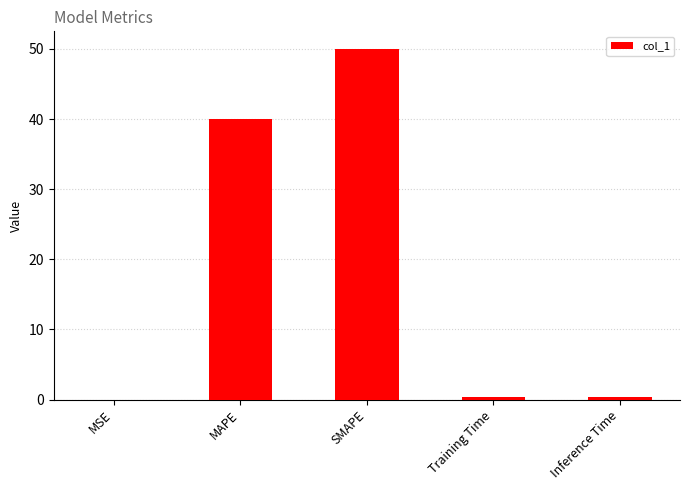

Which category has the highest value across all series?

SMAPE